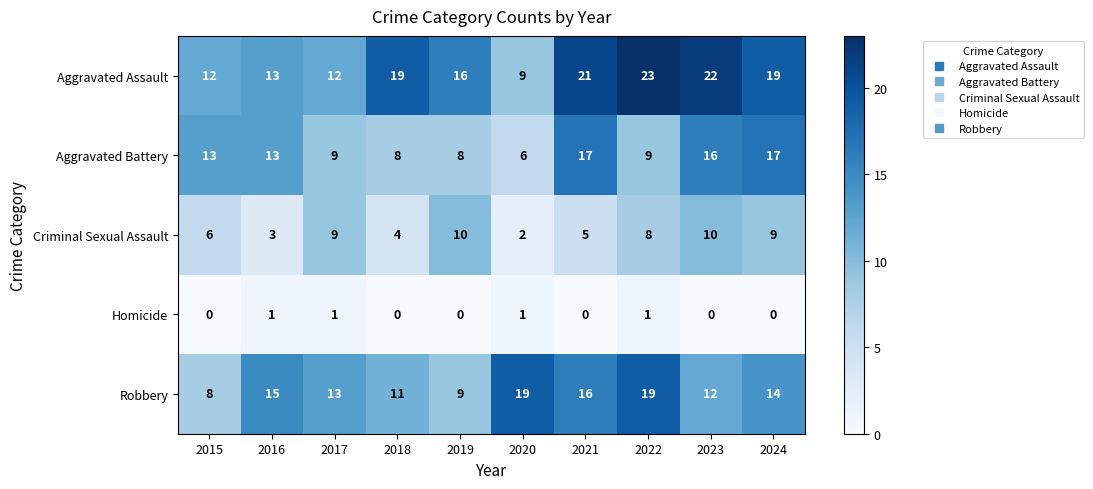

Which series has the widest spread of values?

Aggravated Assault